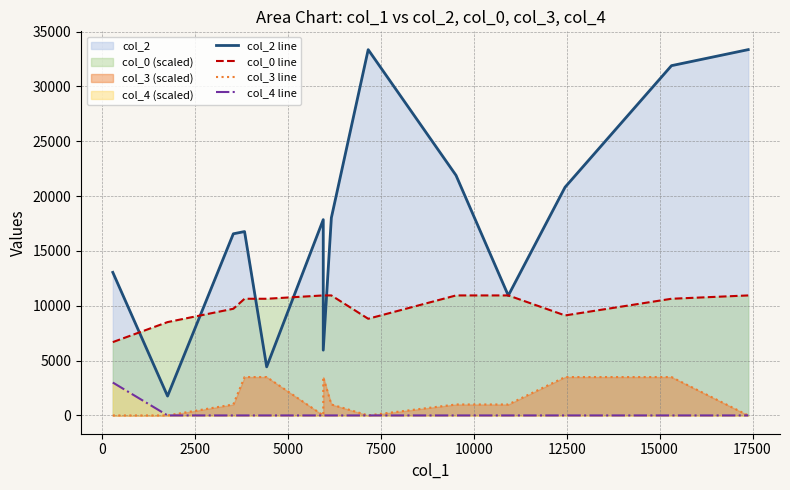

What is the average value of the col_3 line series?

1535.7